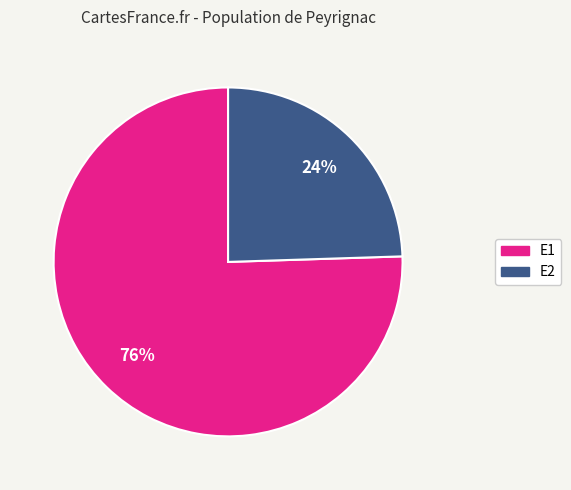

Count the number of slices in the pie.

2